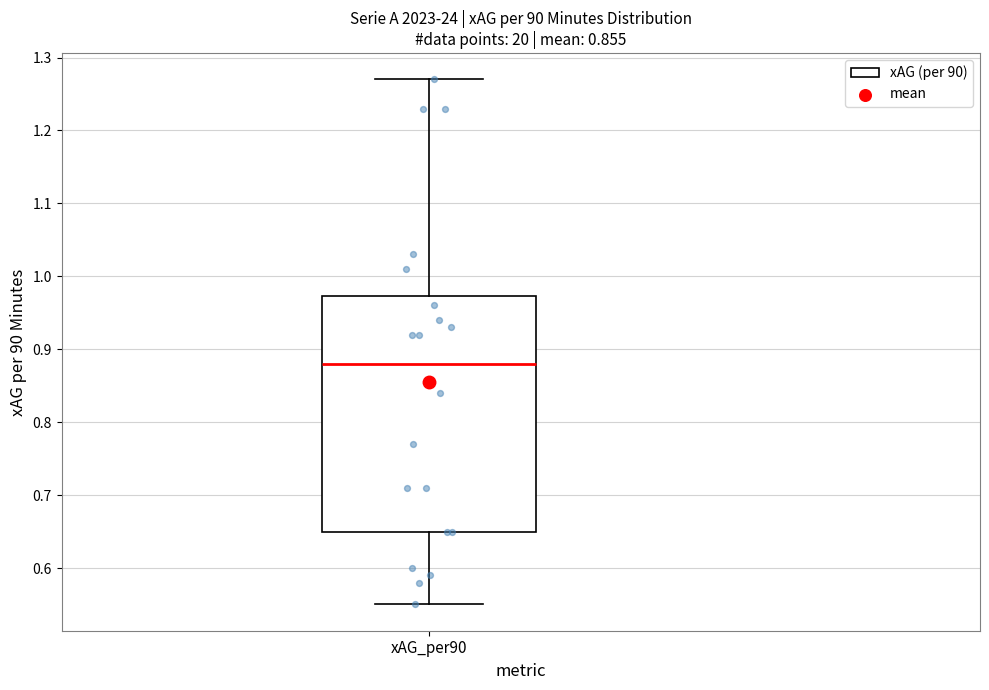

Read this box plot against the y-axis: the position of the median line, the range covered by the box, and the ends of both whiskers. The values are not printed on the chart, so give them approximately, as read against the axis.

median 0.88, box 0.65 to 0.97, whiskers 0.55 to 1.27